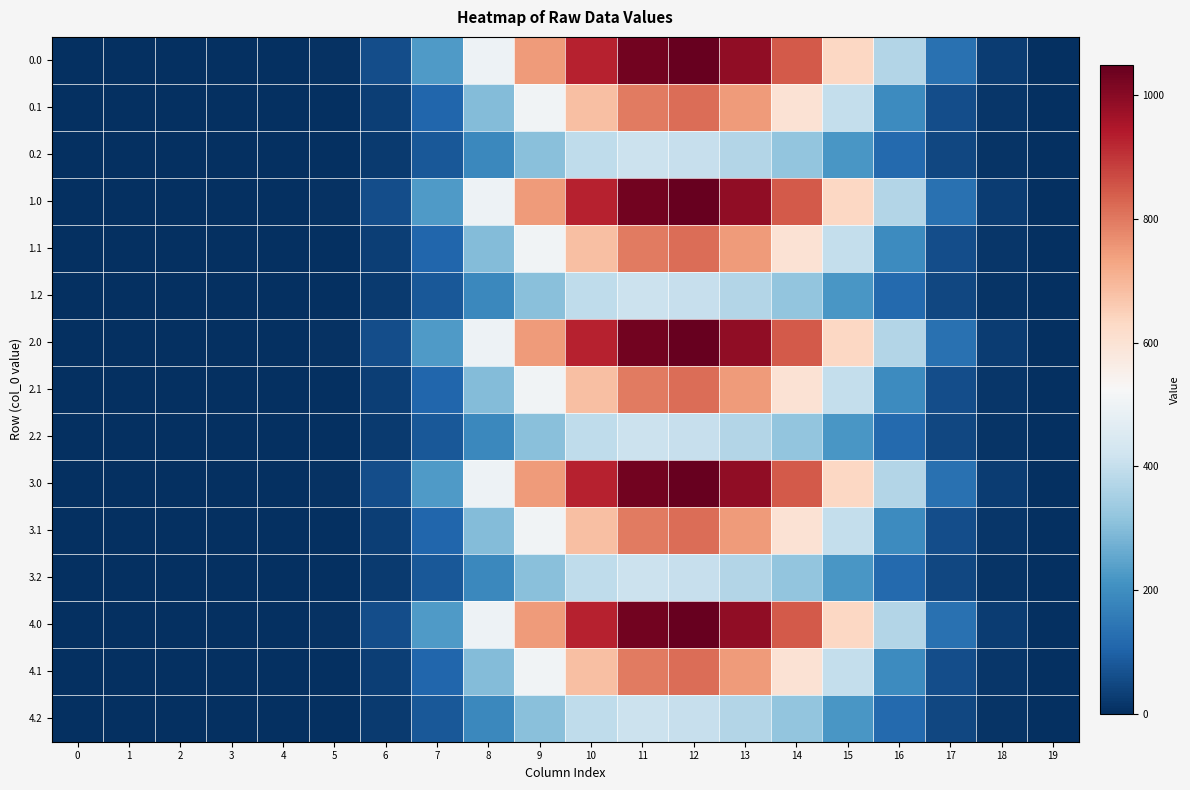

Which label corresponds to the largest value in the chart?

12